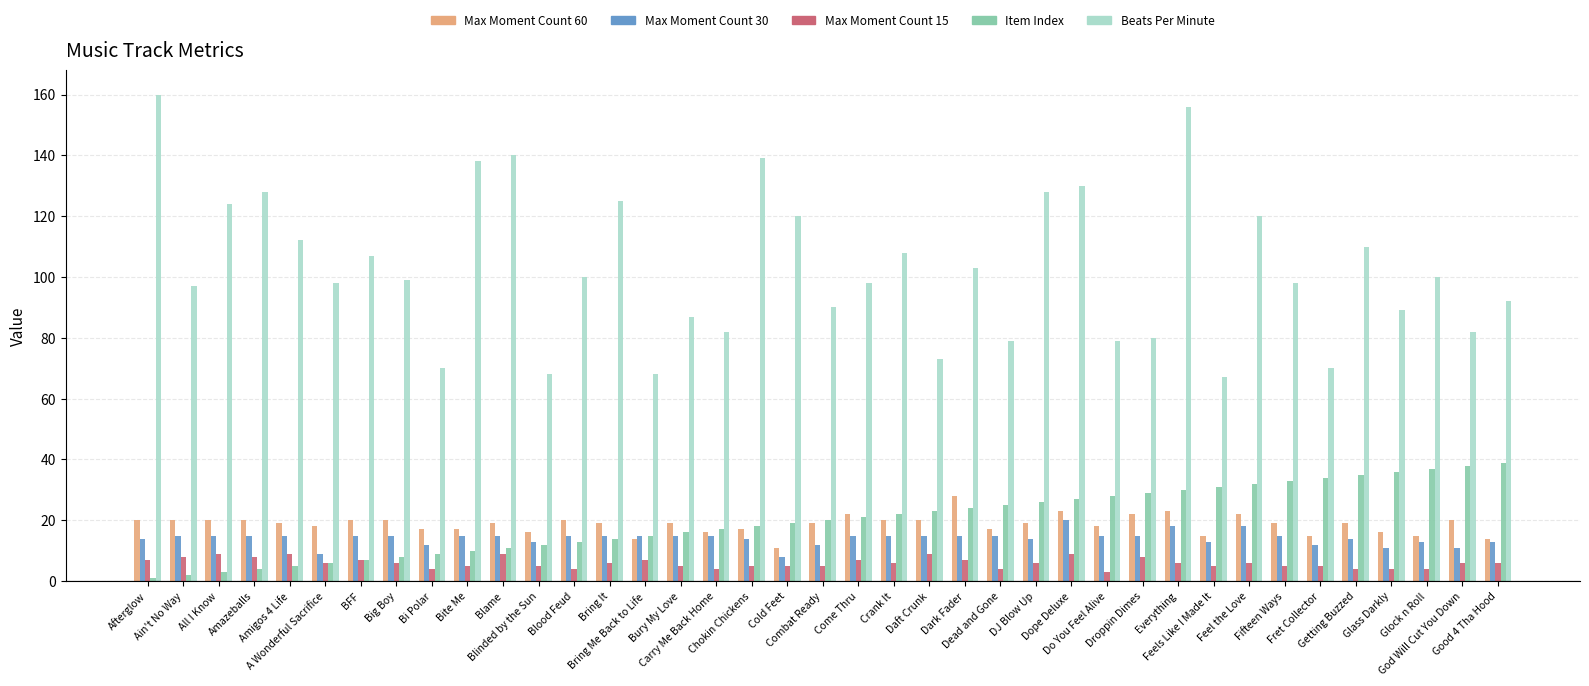

The Item Index series shows 5 at Amigos 4 Life. True or false?

True